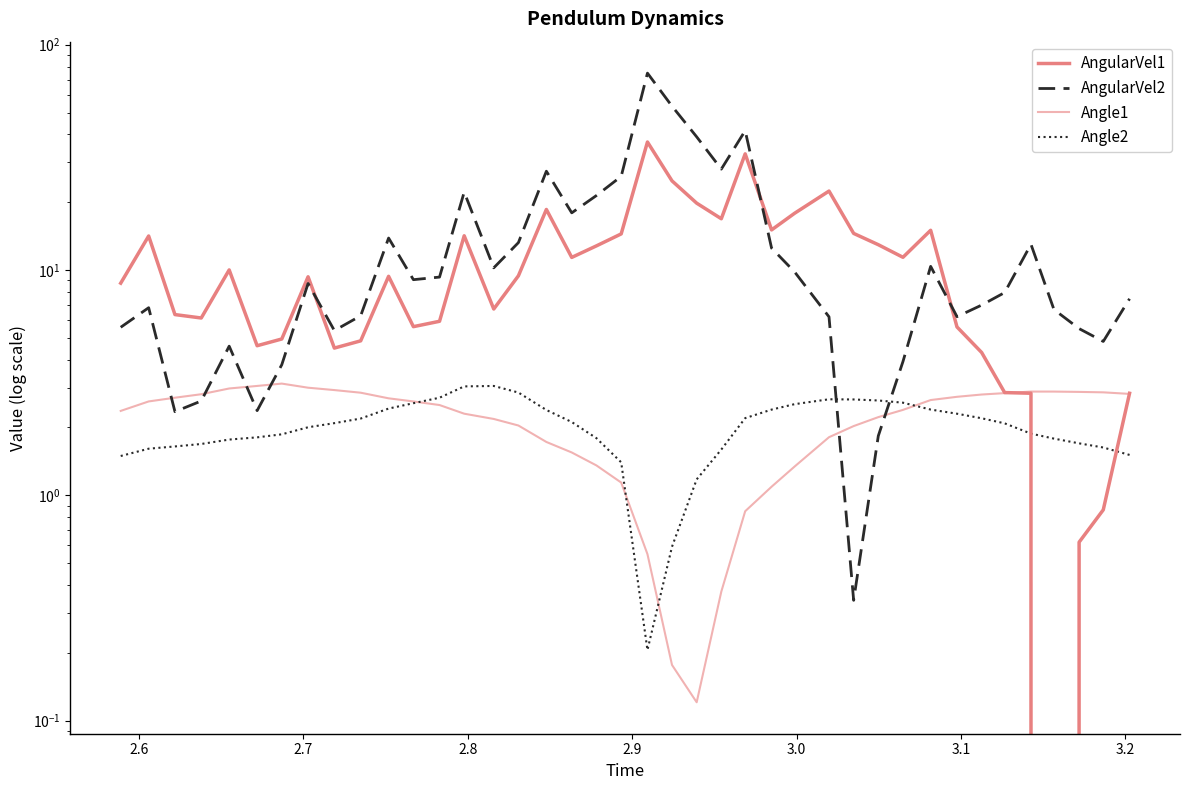

Which series has the largest range (max minus min)?

AngularVel2